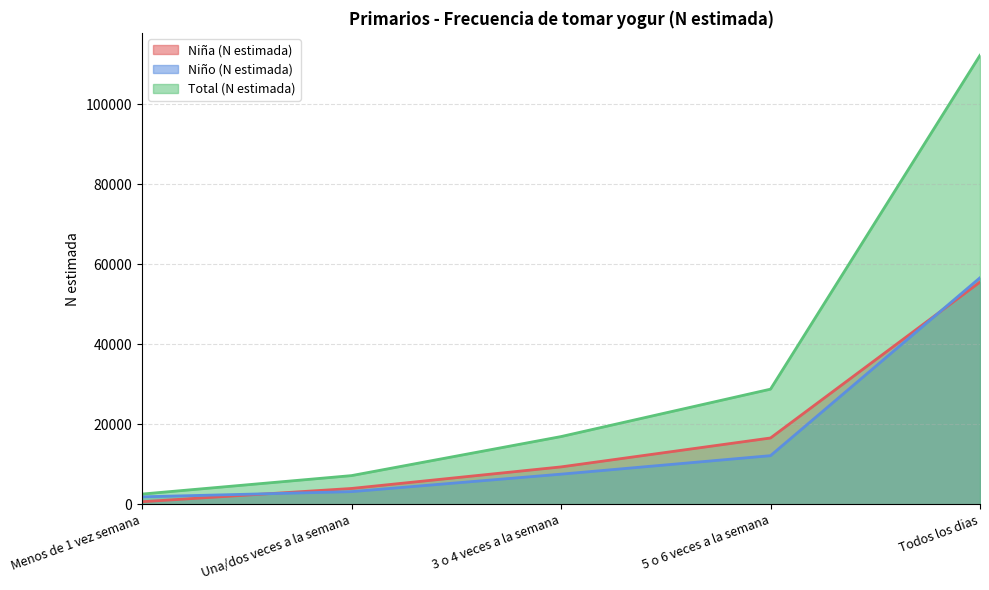

Which series has the largest total across all categories?

Total (N estimada)